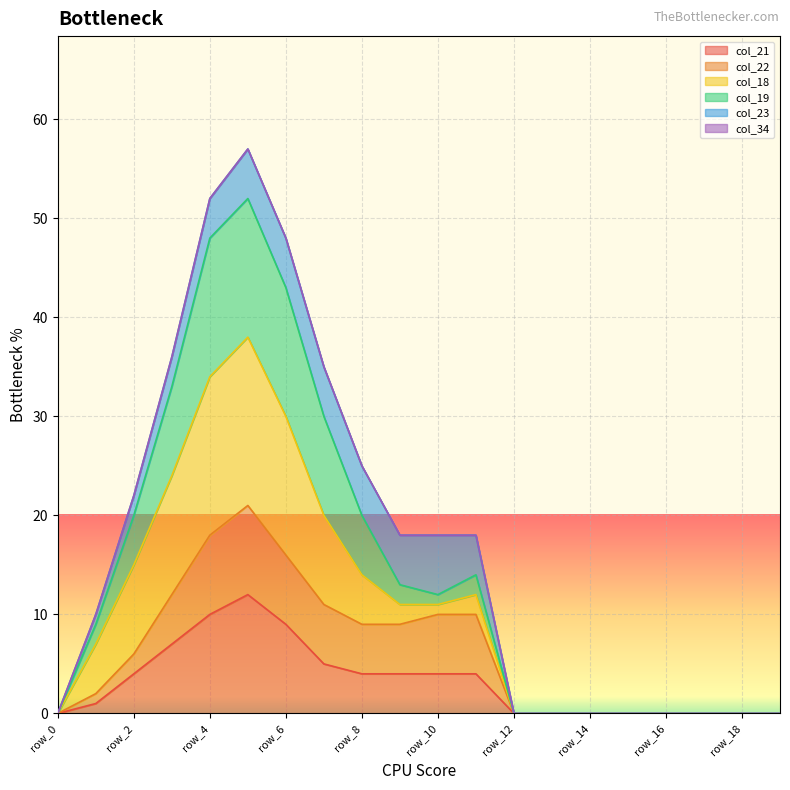

Is it true that col_21 equals 4 at row_8?

True